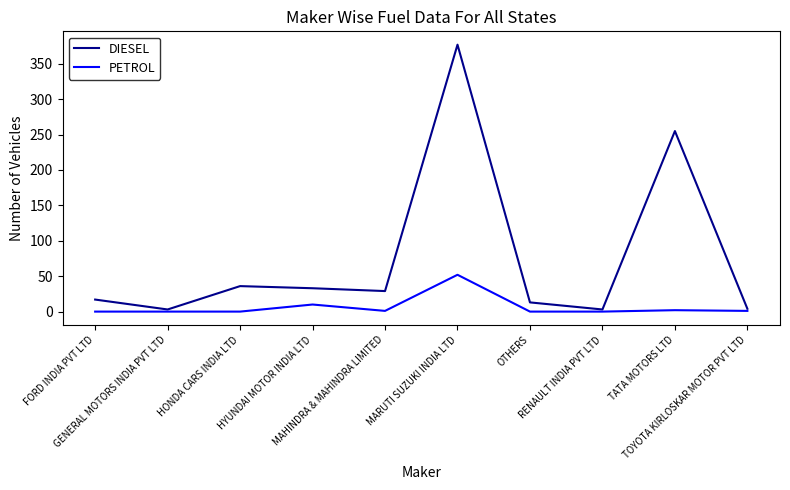

At which category does DIESEL reach its first local valley?

GENERAL MOTORS INDIA PVT LTD